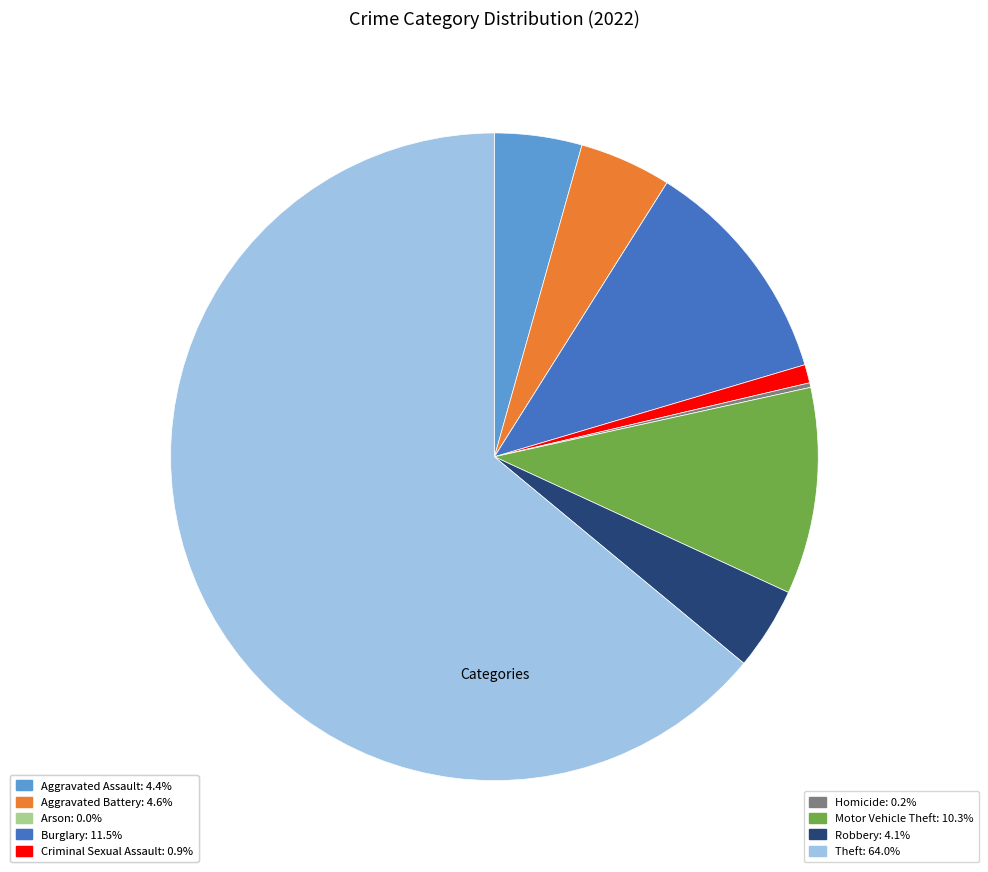

Combined, do Aggravated Assault: 4.4% and Burglary: 11.5% account for over 50%?

No